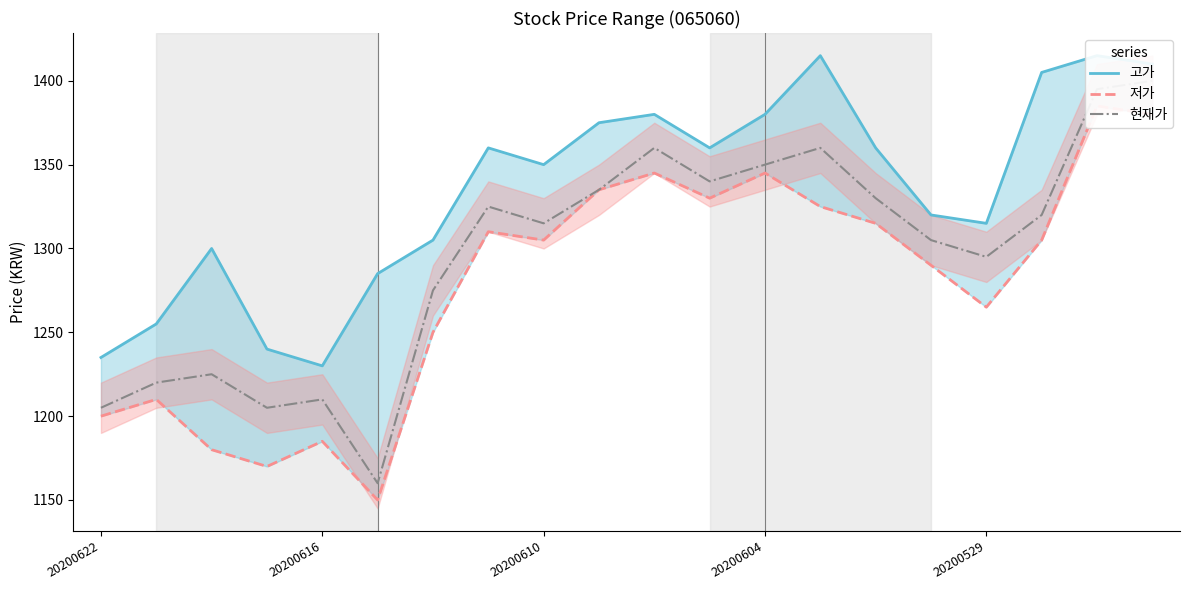

Is this an area chart (filled region under the line)?

No